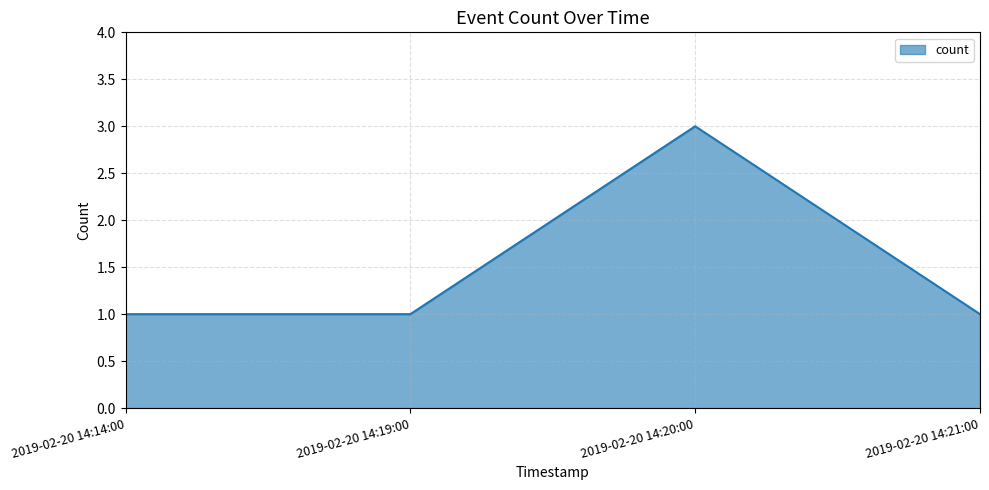

Is it true that the value at 2019-02-20 14:20:00 is 4?

False